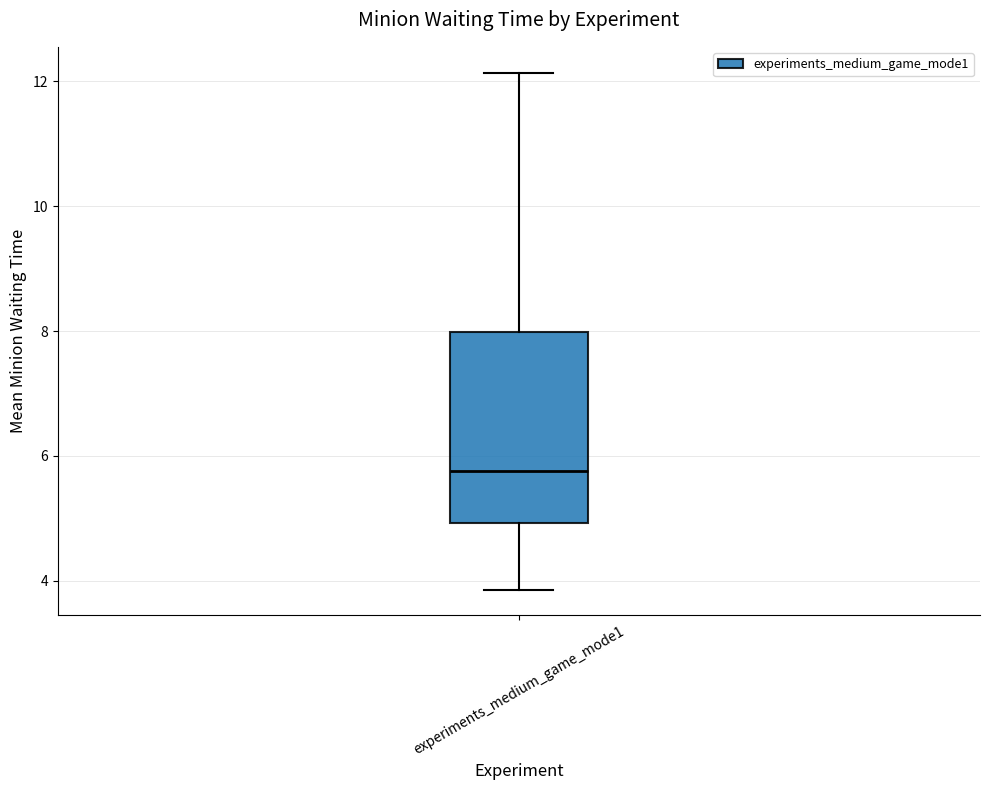

Transcribe this box plot: give where the median line is, the range the box spans, and where the two whiskers end, as read against the y-axis. The values are not printed on the chart, so give them approximately, as read against the axis.

median 5.8, box 5.0 to 8.0, whiskers 3.8 to 12.2